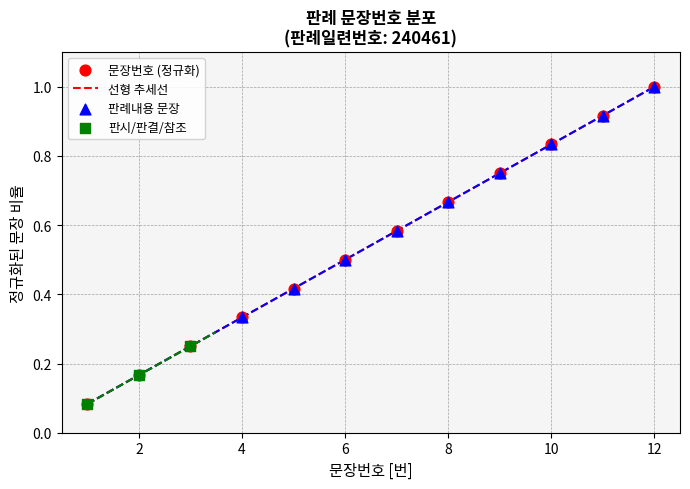

Which has a higher value, 11 or 7?

11